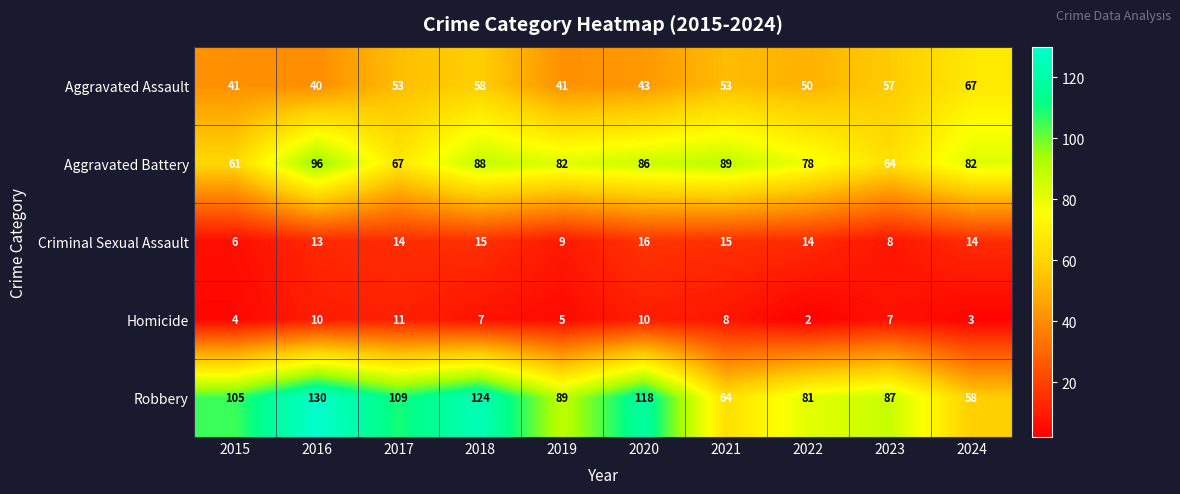

Which series has the widest spread of values?

Robbery